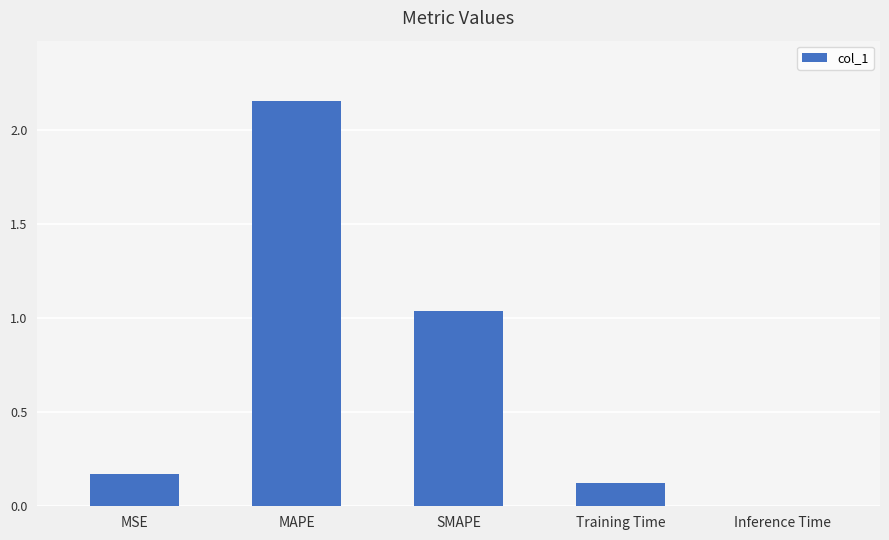

How many data points does each series have?

5